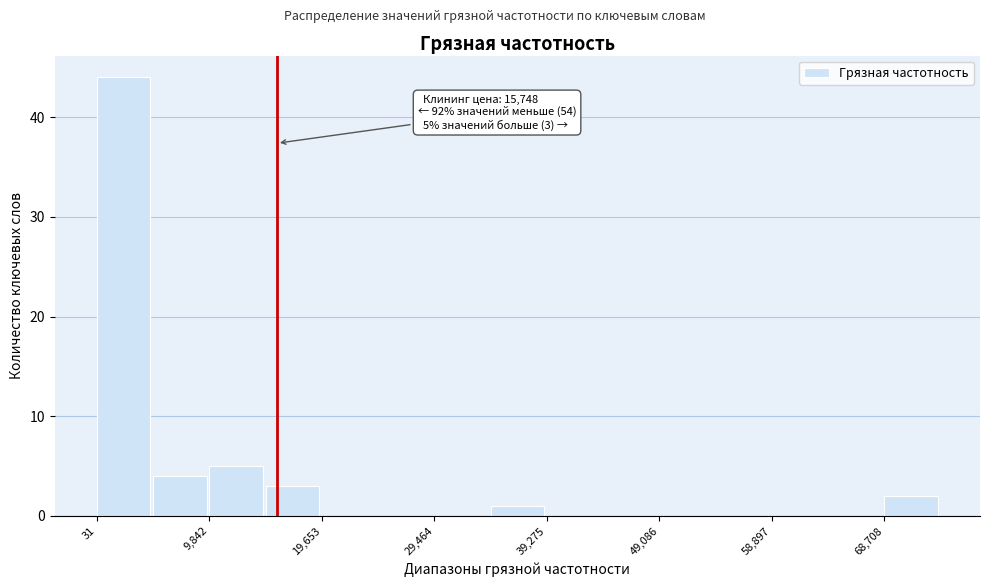

Over which range of the x-axis is the bar tallest?

0 to 5000